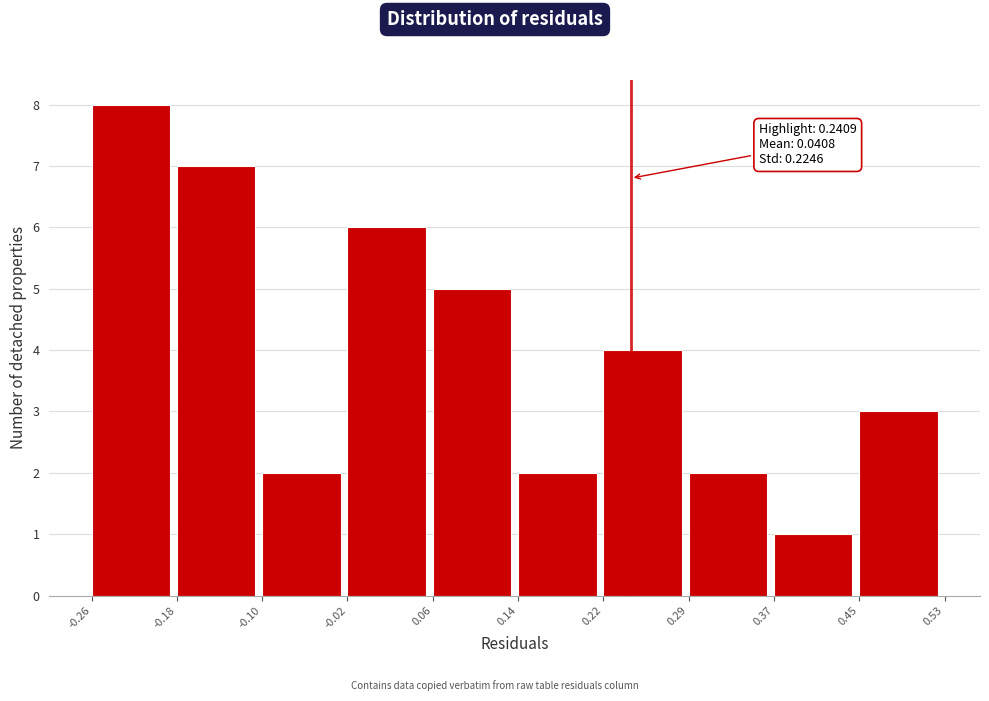

Which range on the x-axis has the tallest bar?

-0.26 to -0.18